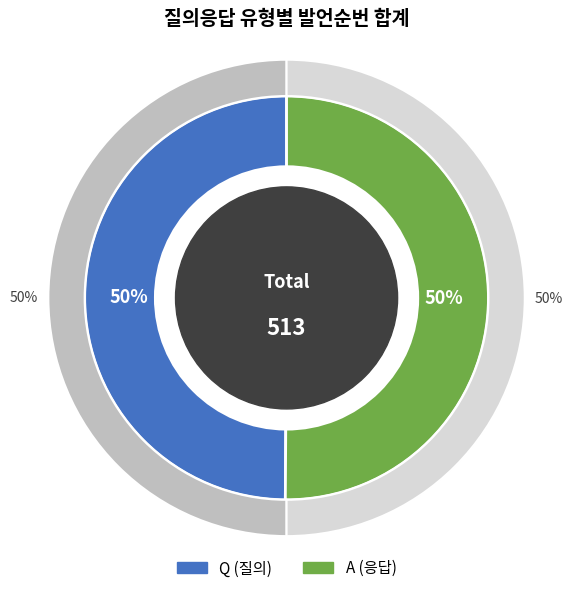

How many segments does this pie chart have?

2